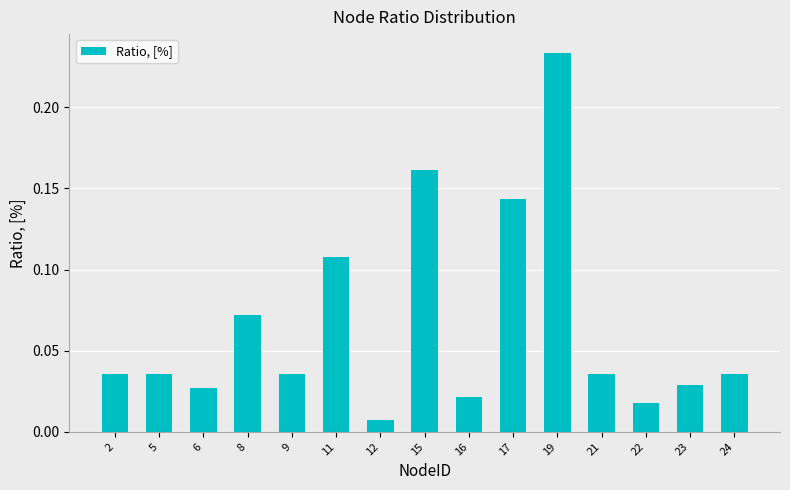

What is the sum of the values at 23 and 19?

0.3